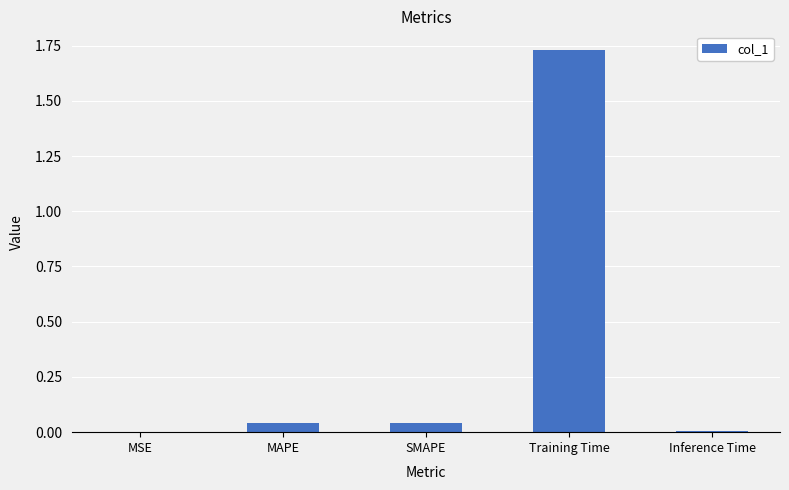

The value at MSE is 0.0. True or false?

True